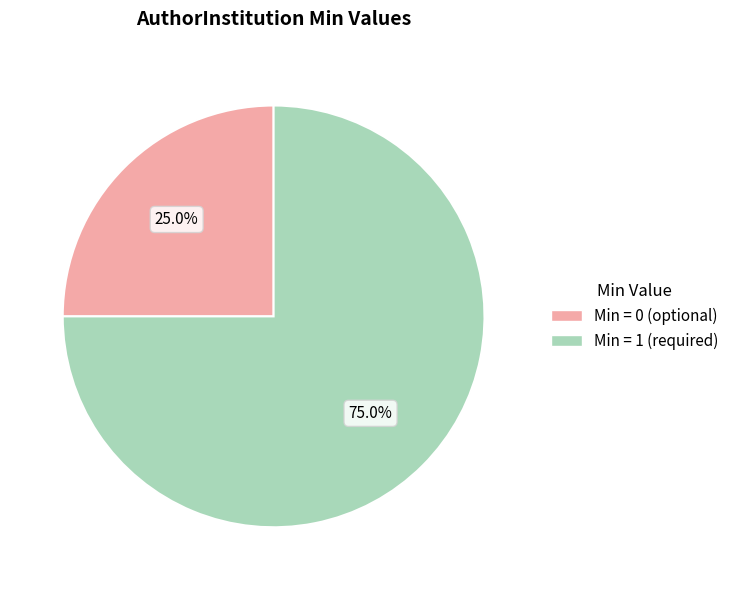

Does any single category account for the majority?

Yes